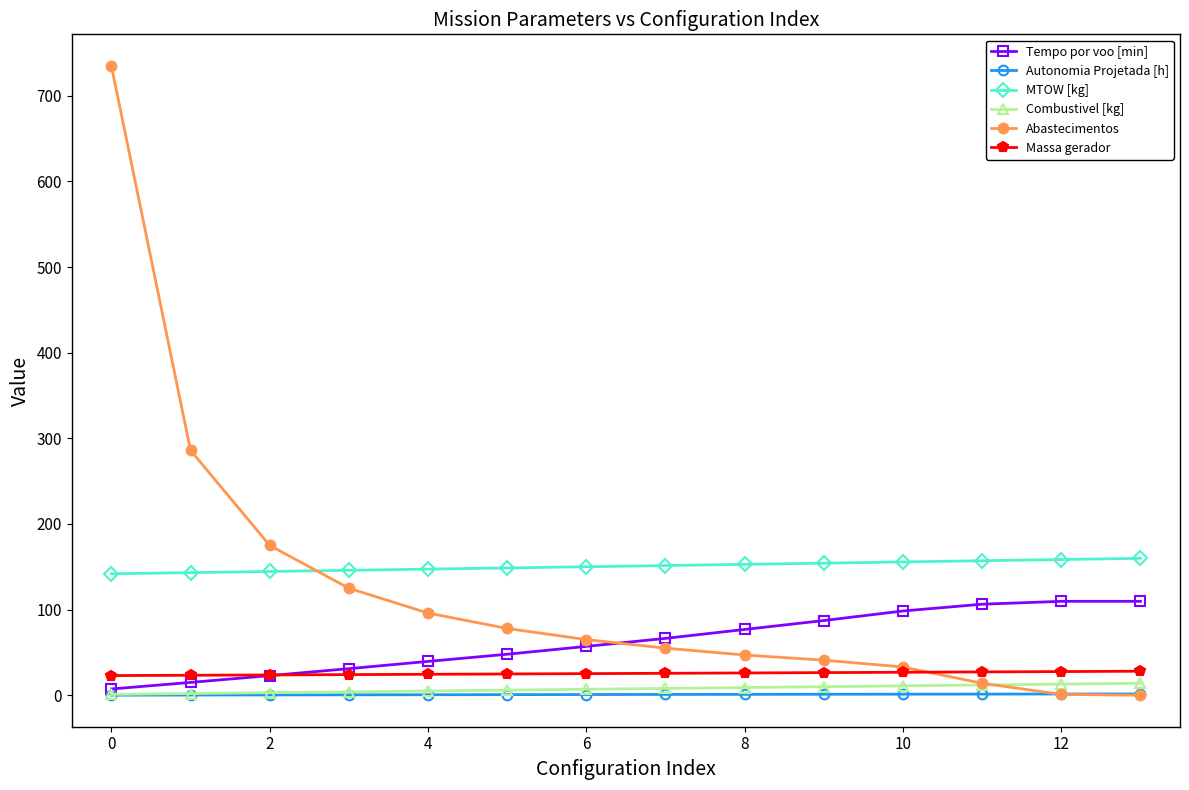

True or false: Tempo por voo [min] has more than 2 interior local peaks.

False